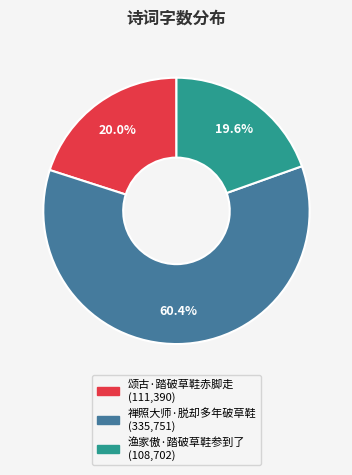

What percentage is the 颂古·踏破草鞋赤脚走 slice, to the nearest percent?

20%